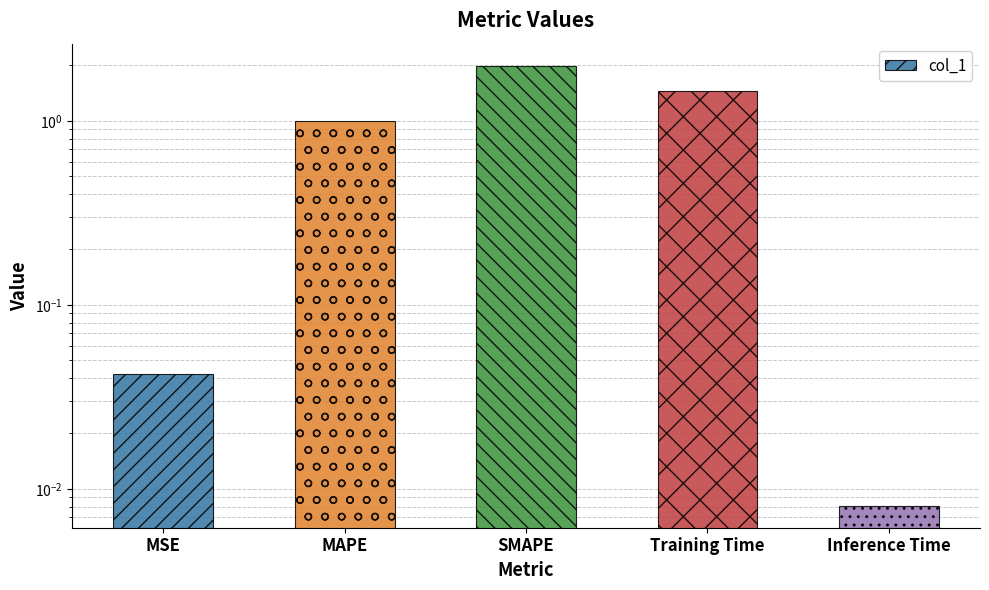

How many categories are shown in the chart?

5